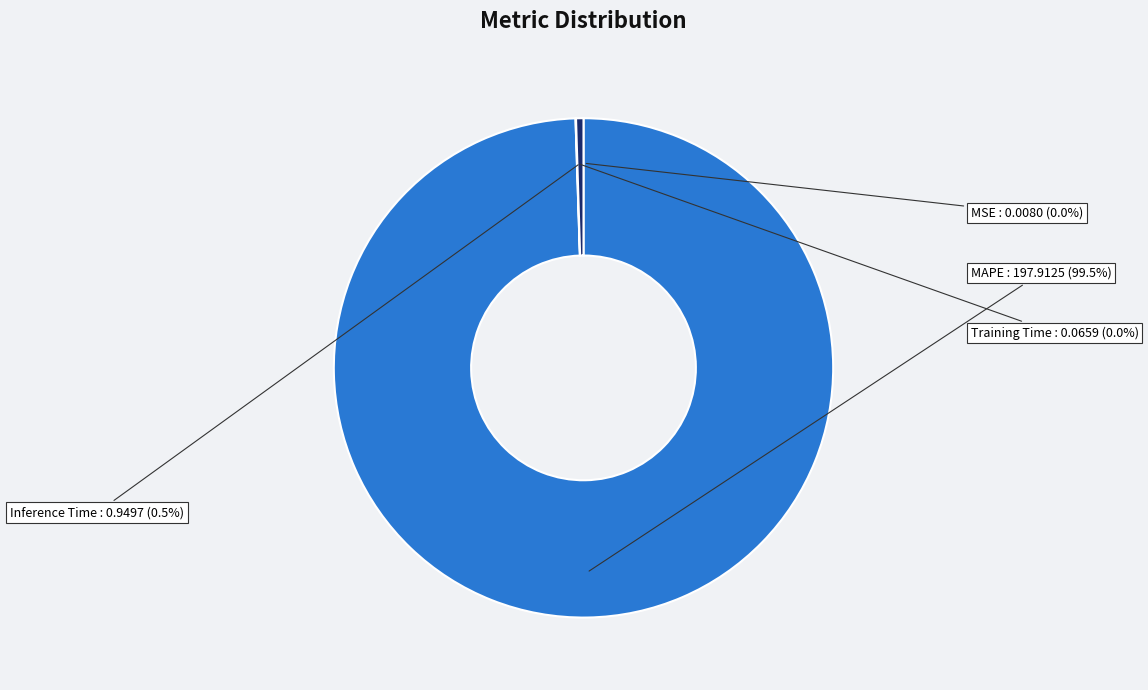

Which category has the biggest portion of the pie?

MAPE